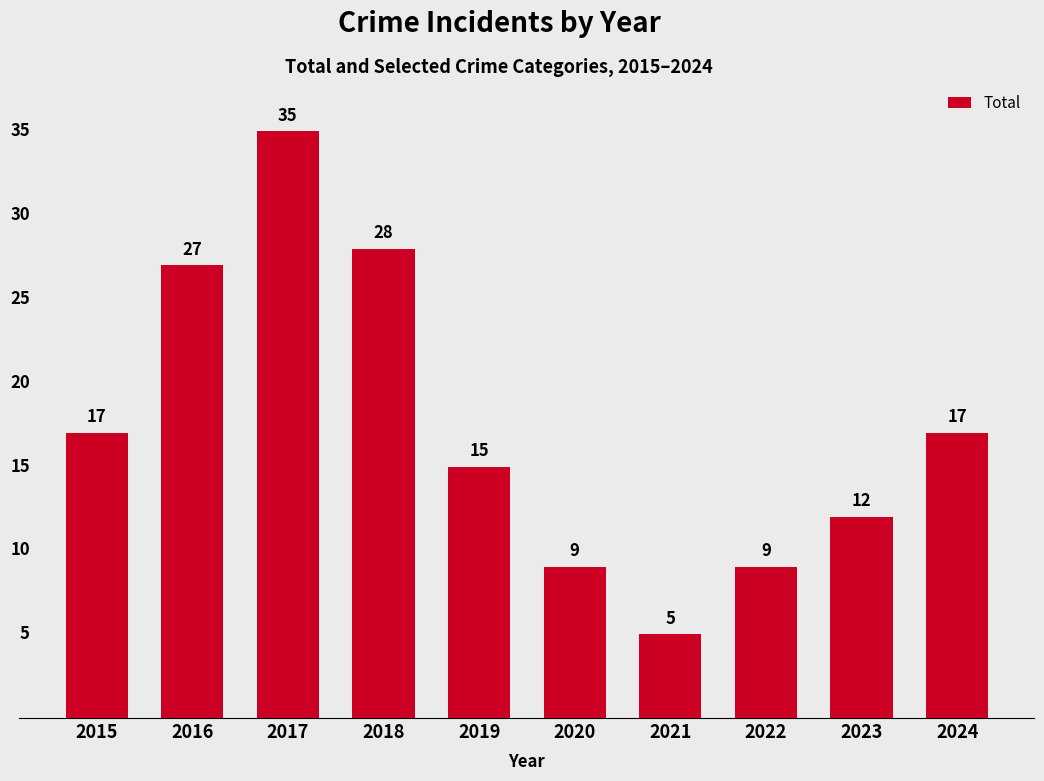

What is the value of the 4th bar from the left?

28